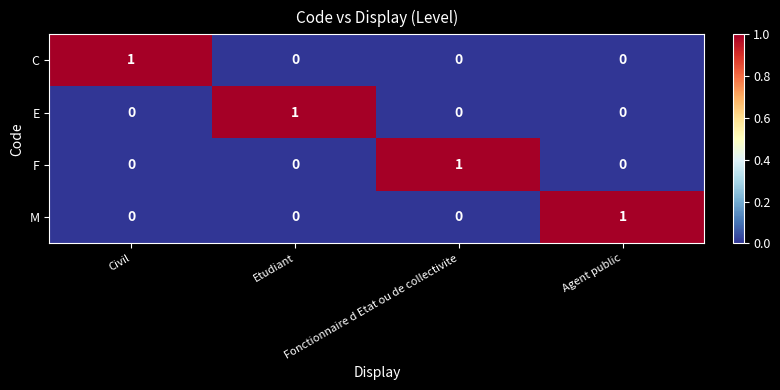

Count the E values in the range 0 to 1.

4